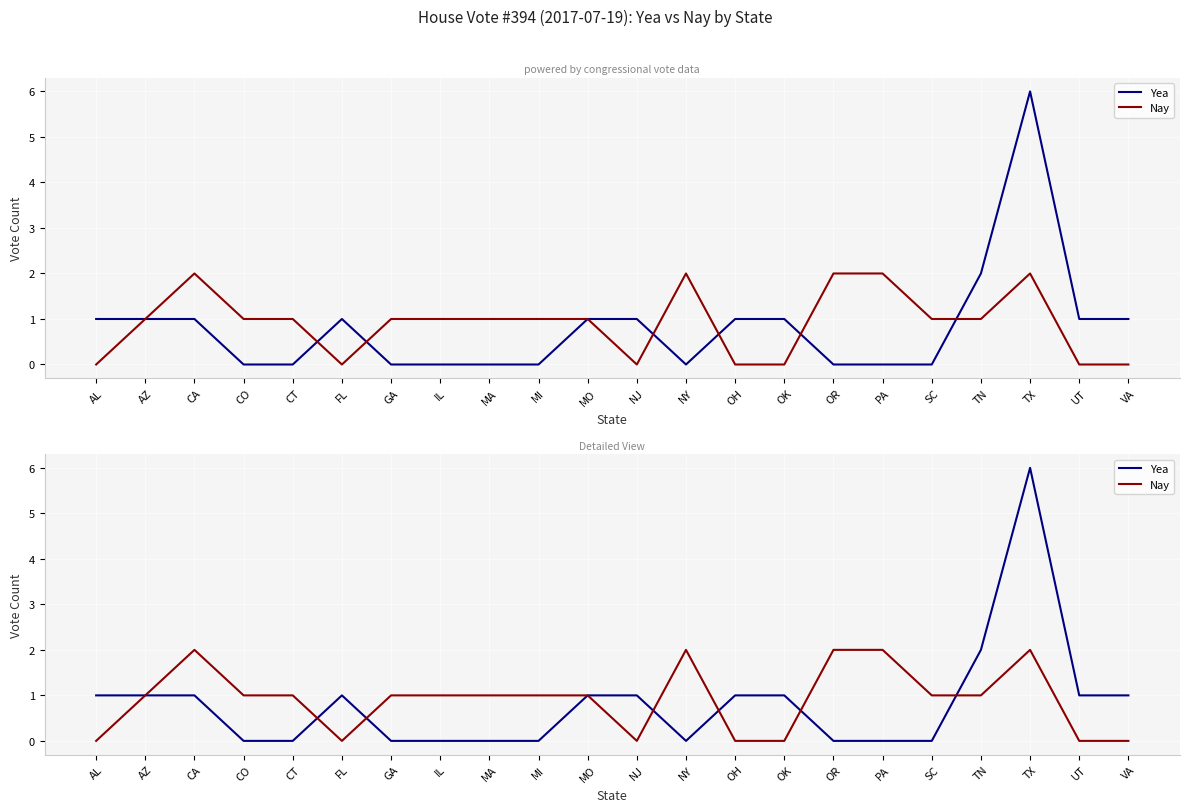

What are all the series names shown in the legend?

Yea, Nay